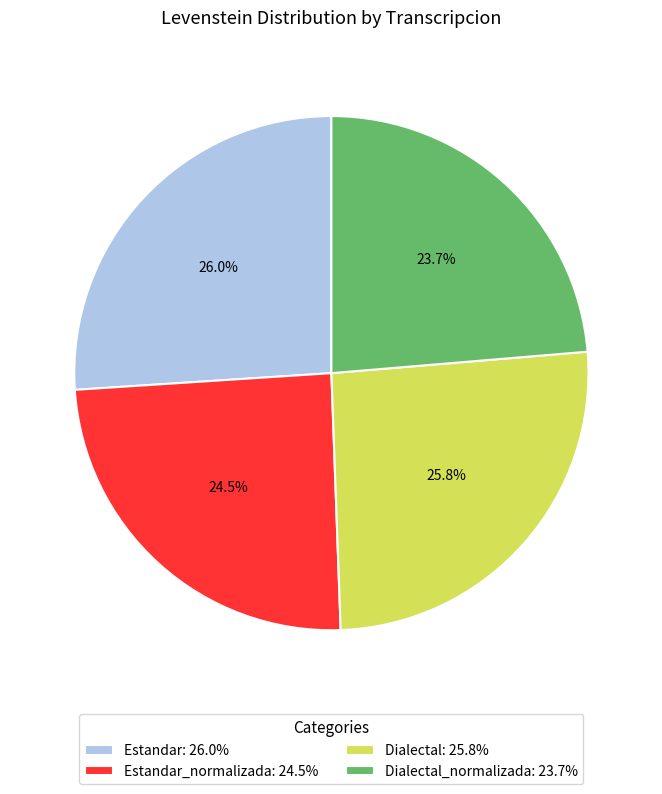

Which slice is the smallest?

Dialectal_normalizada: 23.7%